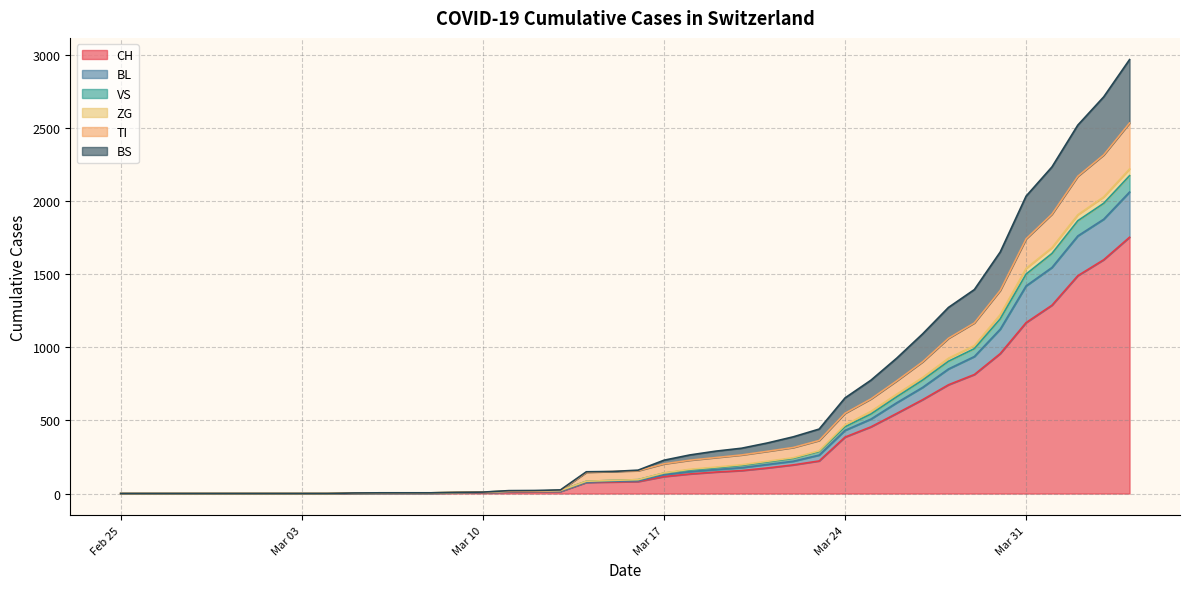

At which category is the sum across all series the highest?

2020-04-04